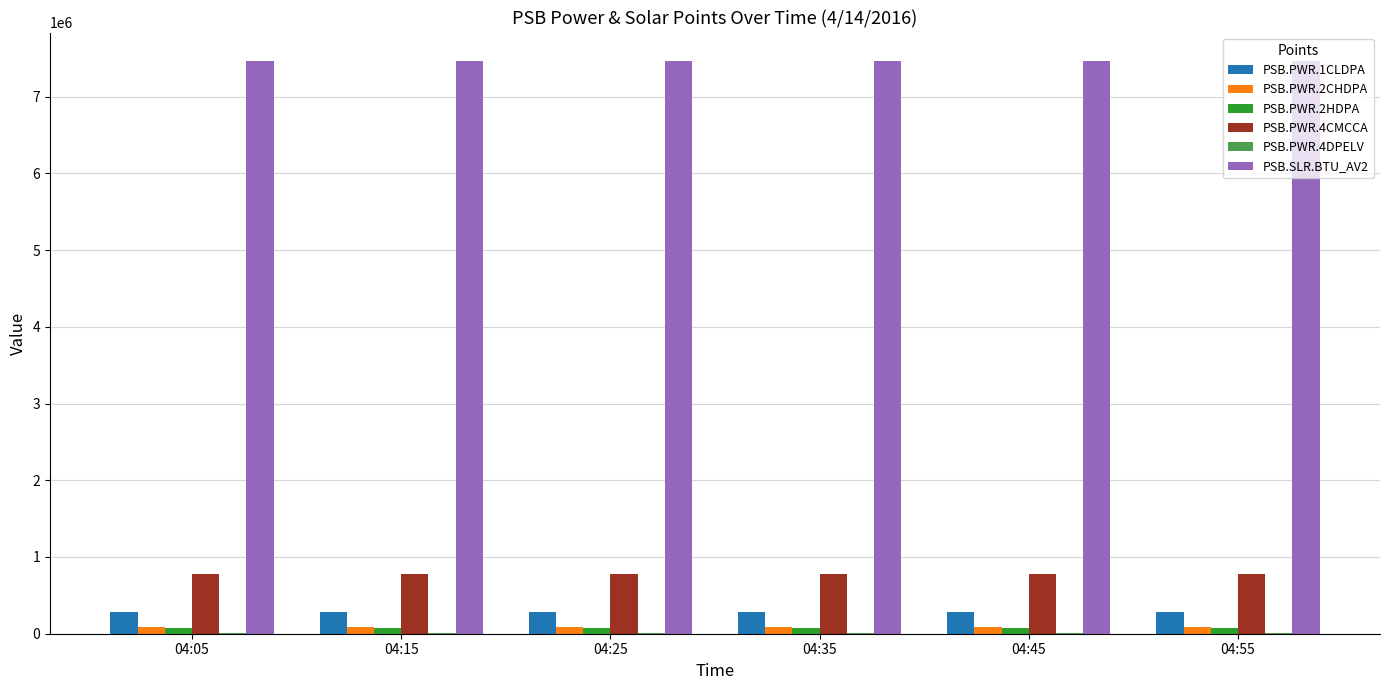

What is the greatest value displayed?

7461230